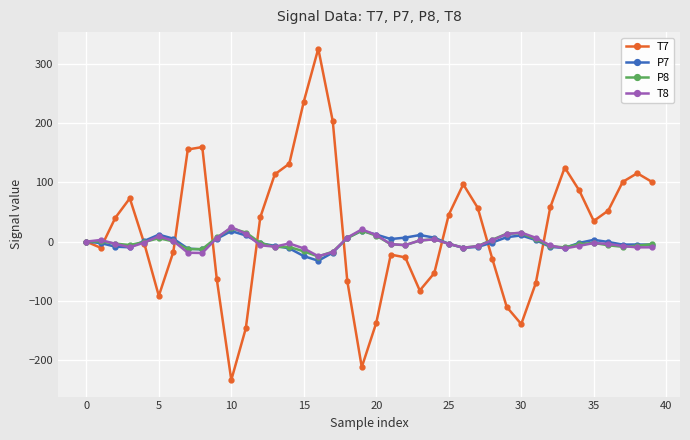

True or false: T8 has more than 2 points higher than both neighbors.

True